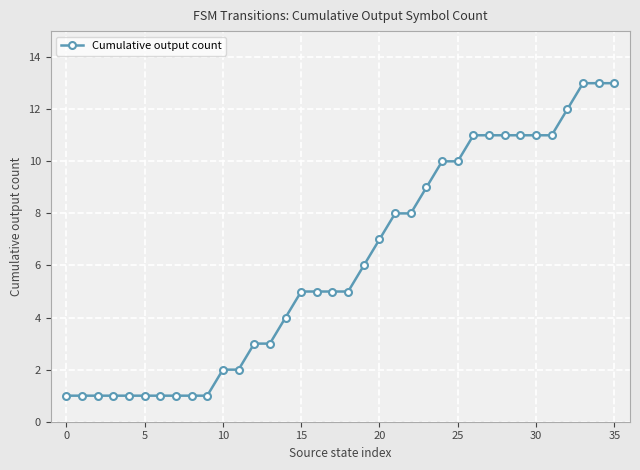

What is the minimum value shown in the chart?

1